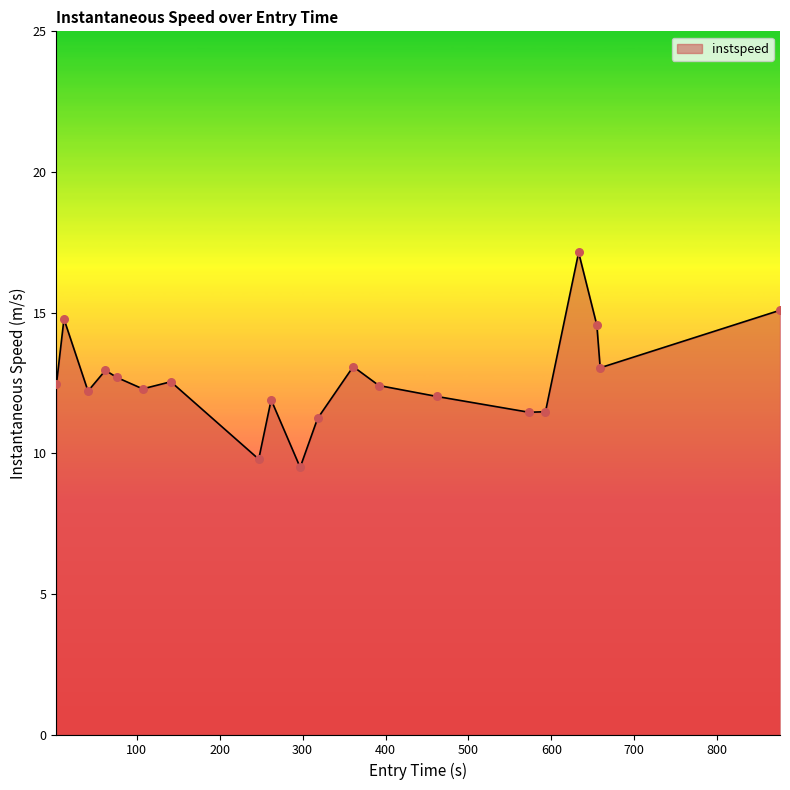

What is the greatest value displayed?

17.1